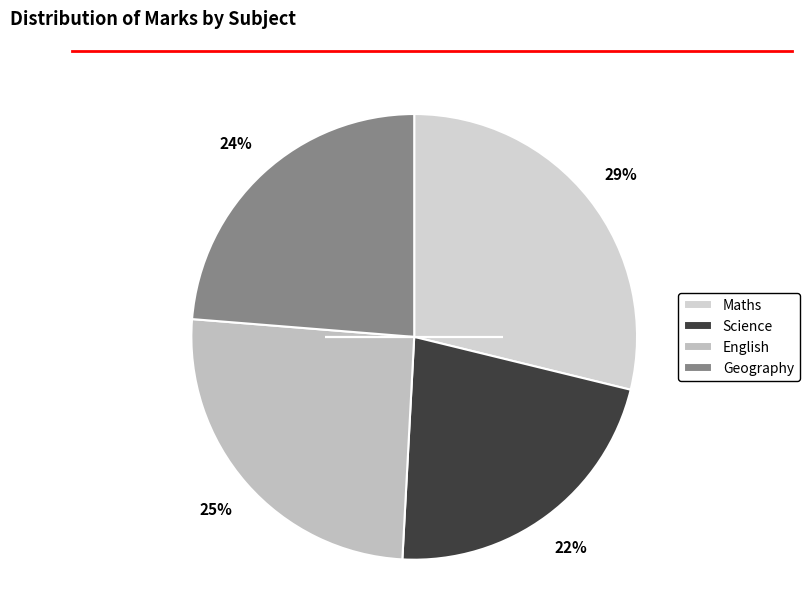

Rank the categories by value from lowest to highest.

Science, Geography, English, Maths